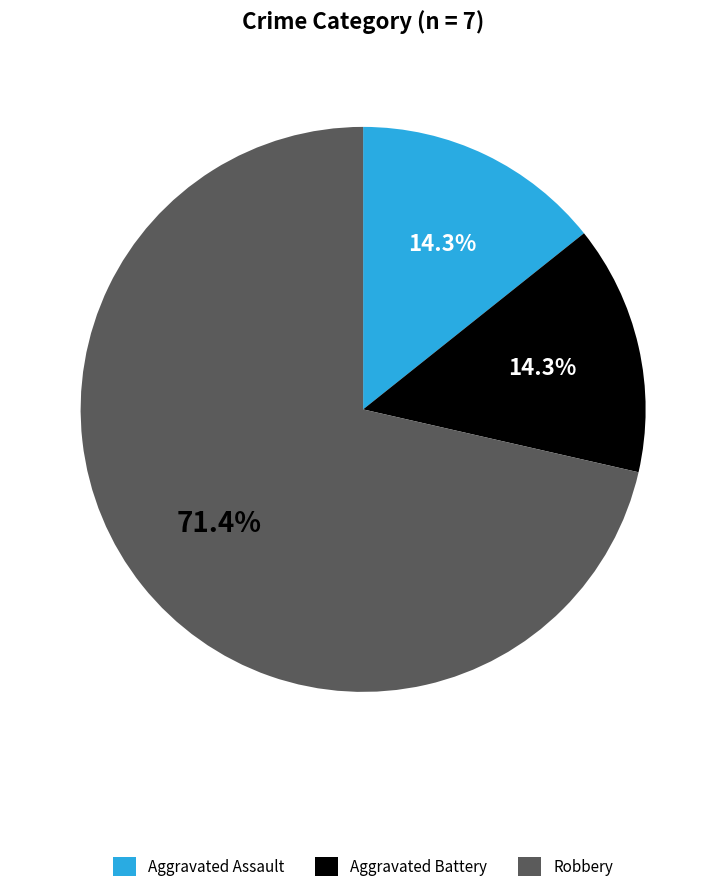

Between Aggravated Assault and Robbery, which is larger?

Robbery